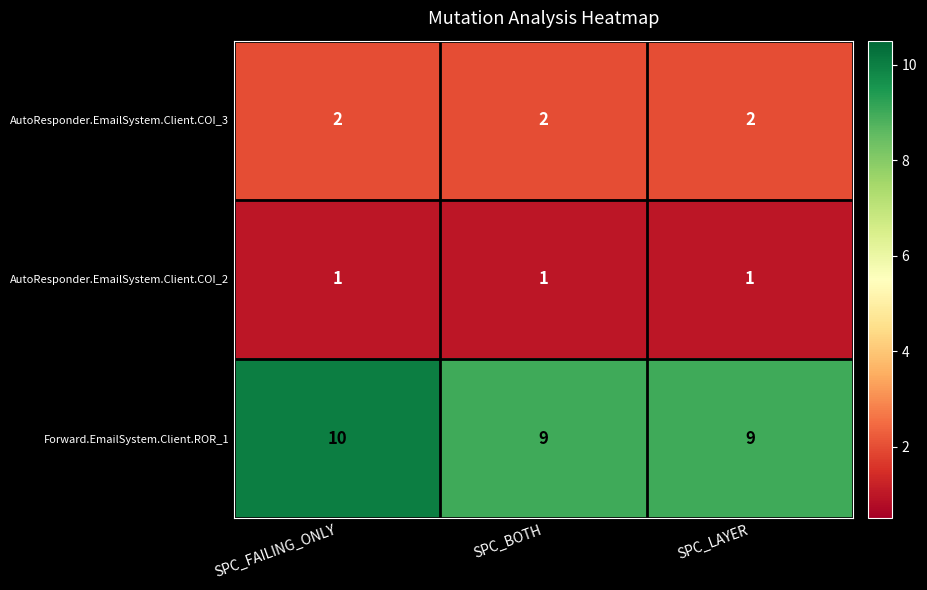

What is the maximum value shown in the chart?

10